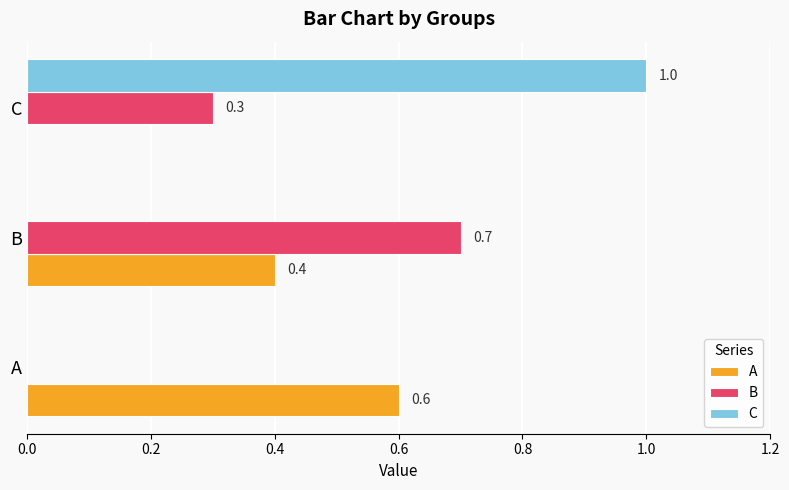

How many C values are between 0 and 1?

3